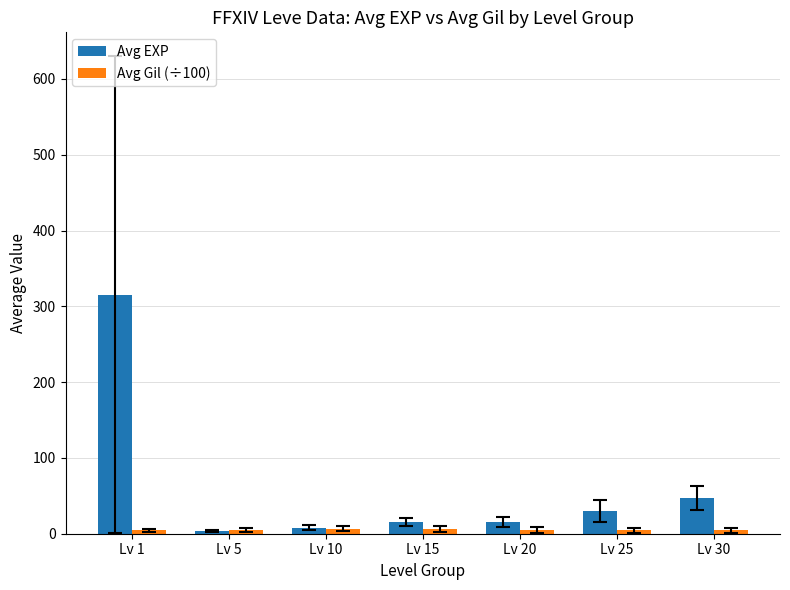

Count the number of categories in the chart.

7